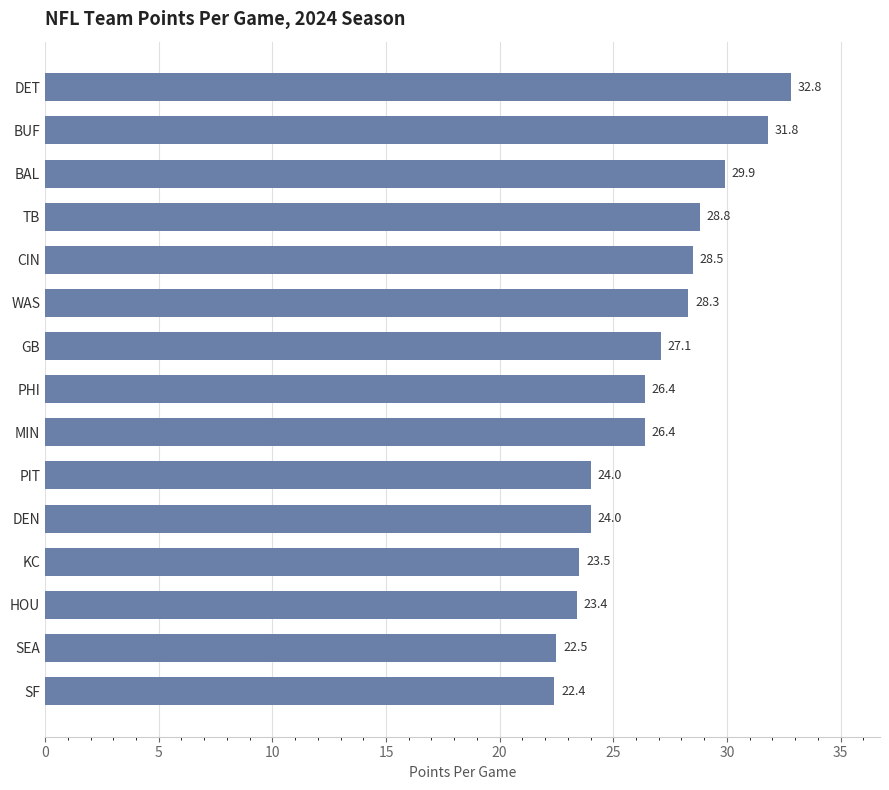

Where is the data nearest to the value 27?

GB